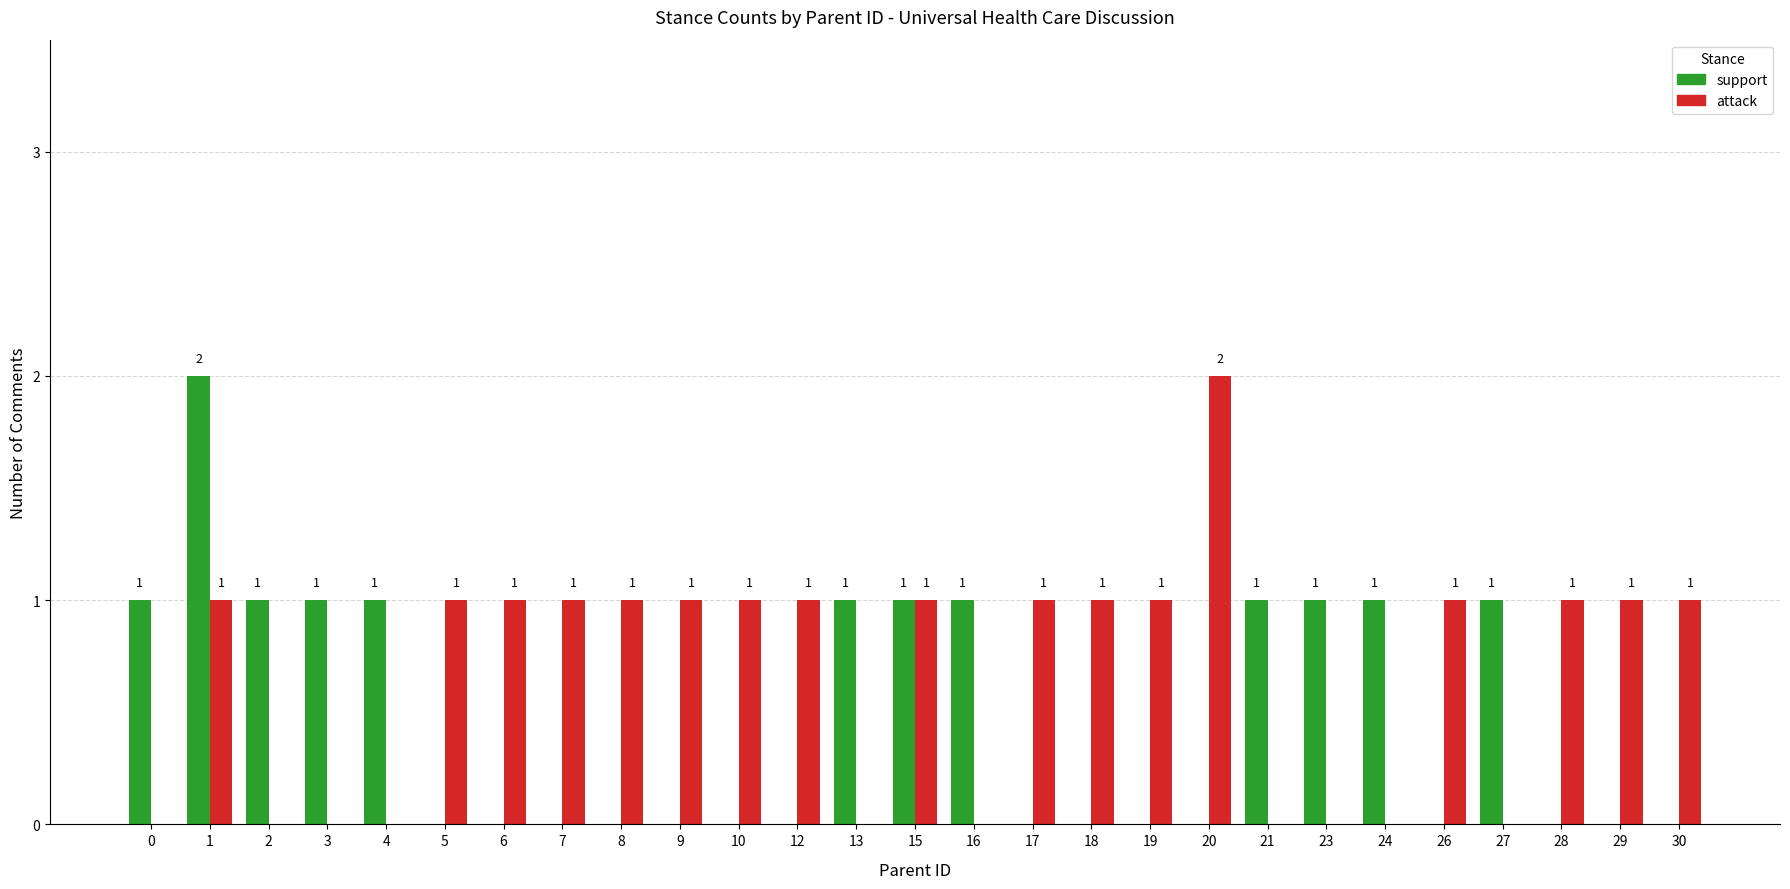

Count the support values in the range 0 to 1.

26